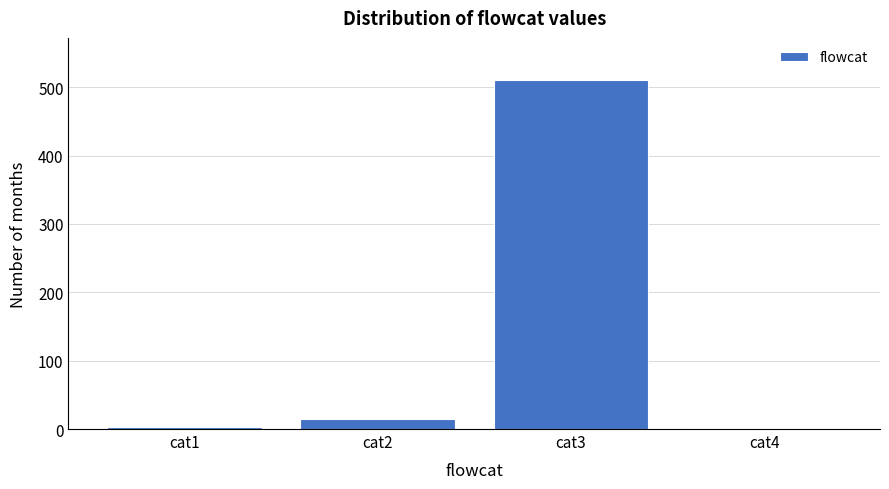

What is the sum of all values?

530